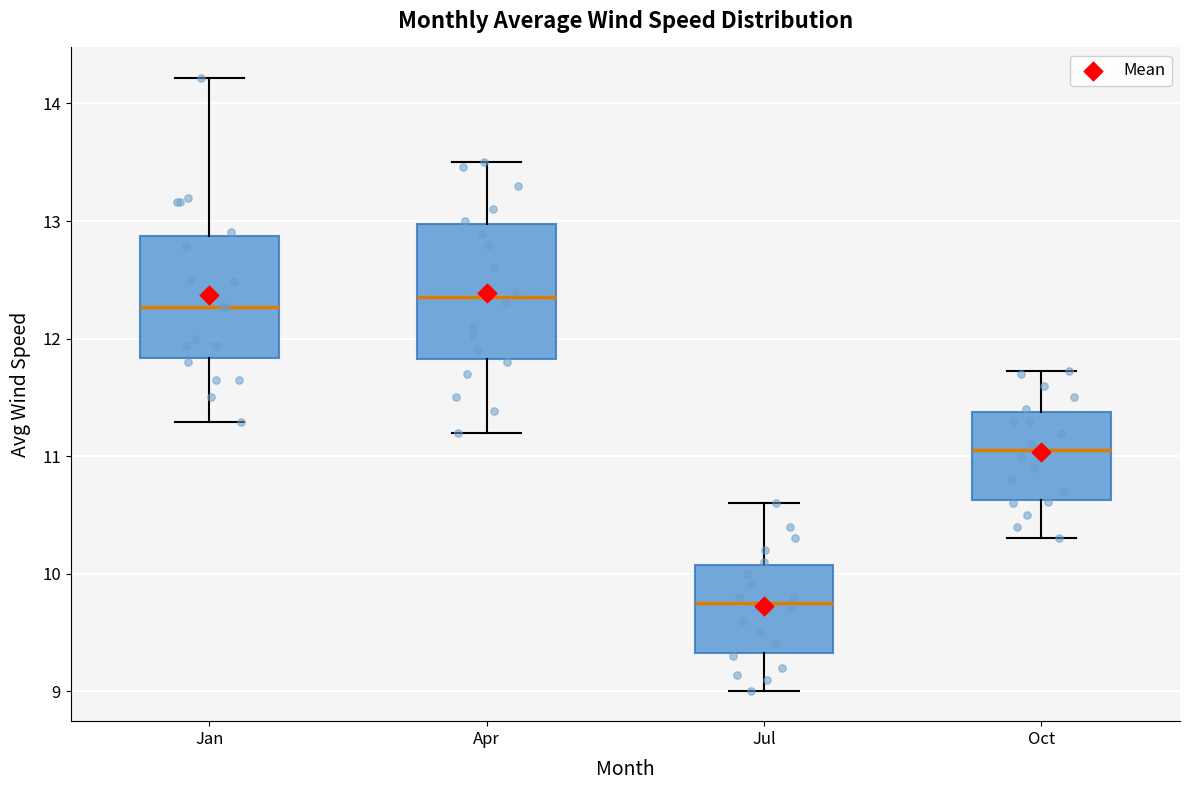

Reading left to right, transcribe this box plot: for each box, give where its median line is, the range the box spans, and where its two whiskers end, as read against the y-axis. The values are not printed on the chart, so give them approximately, as read against the axis.

Jan: median 12.3, box 11.8 to 12.9, whiskers 11.3 to 14.2
Apr: median 12.4, box 11.8 to 13.0, whiskers 11.2 to 13.5
Jul: median 9.8, box 9.3 to 10.1, whiskers 9.0 to 10.6
Oct: median 11.1, box 10.6 to 11.4, whiskers 10.3 to 11.7